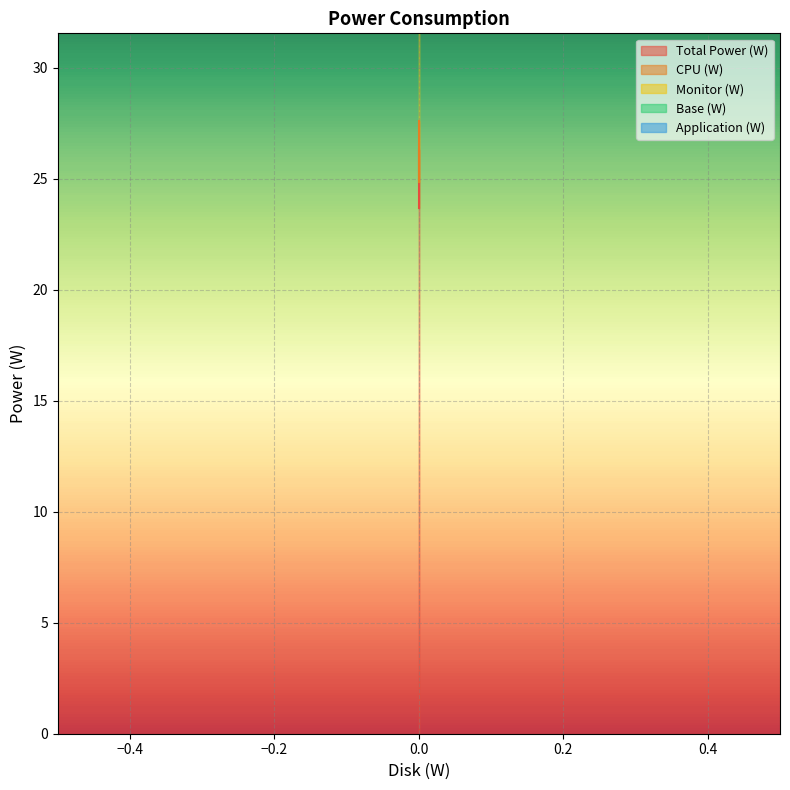

Does the chart display data point markers on the line(s)?

No